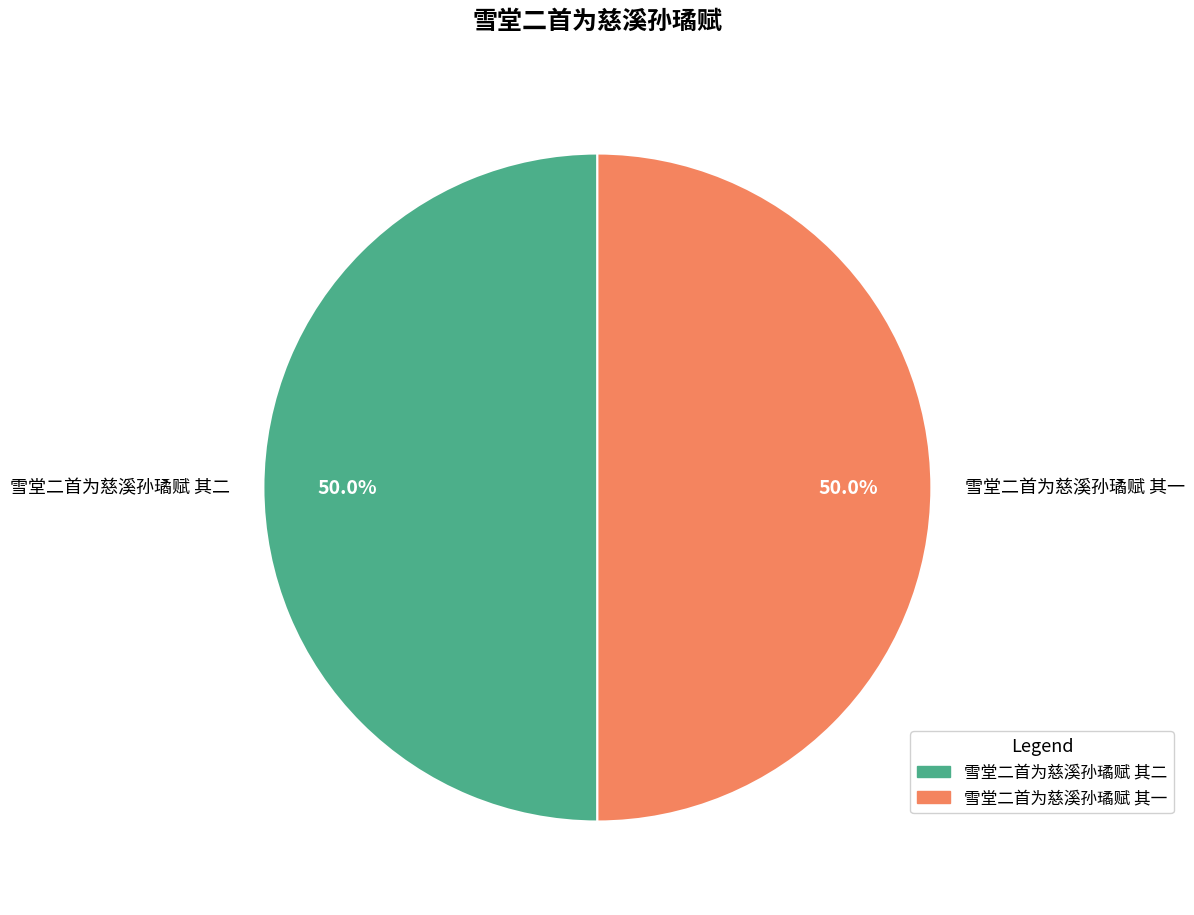

How much of the chart is everything except 雪堂二首为慈溪孙璚赋 其一?

50.0%